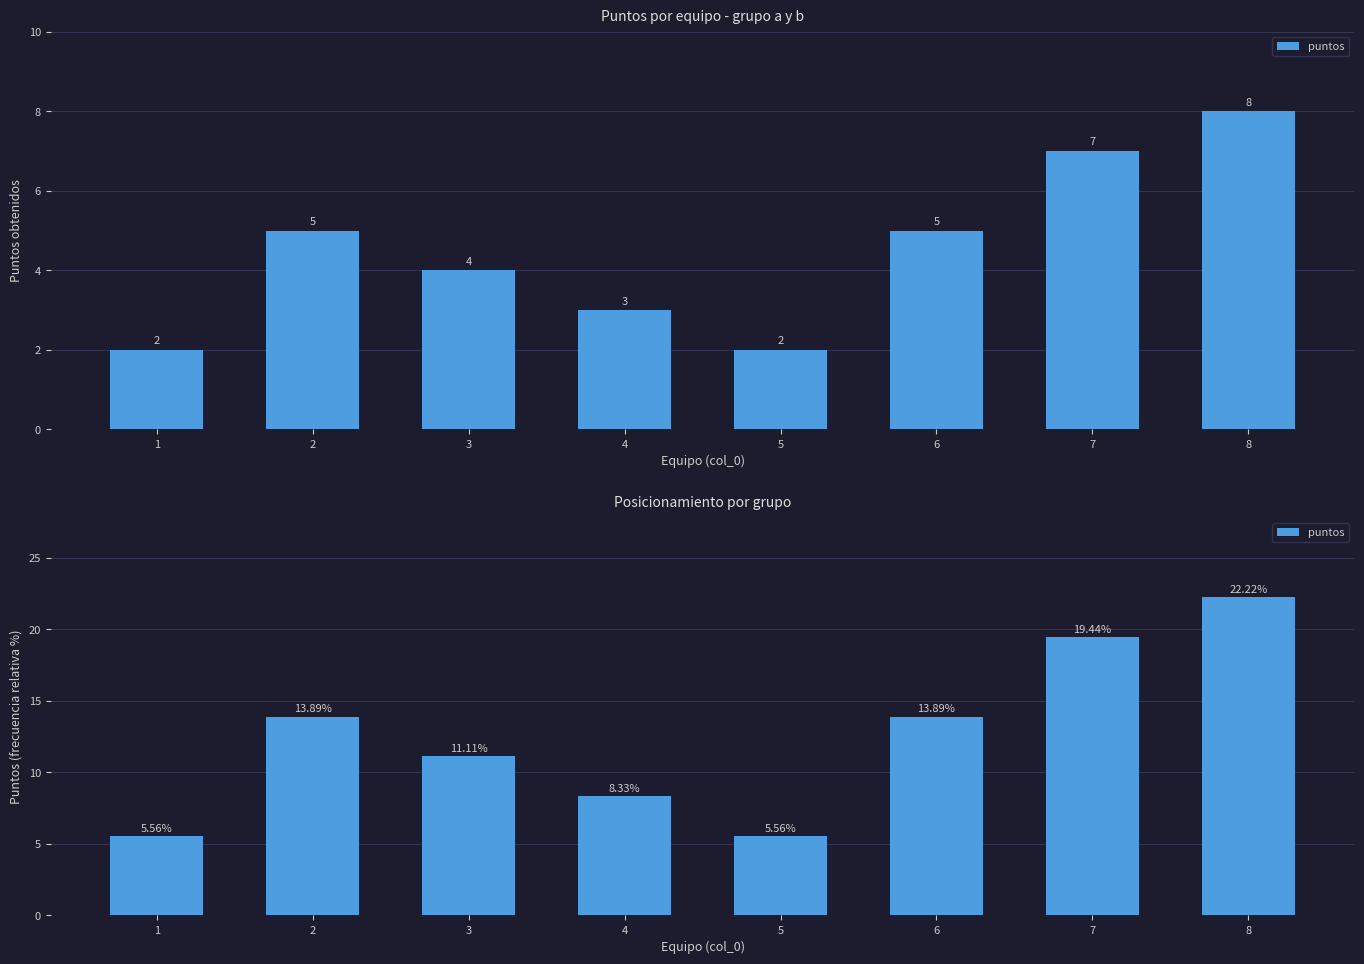

Approximately how many times larger is the value at 4 compared to 5?

1.5